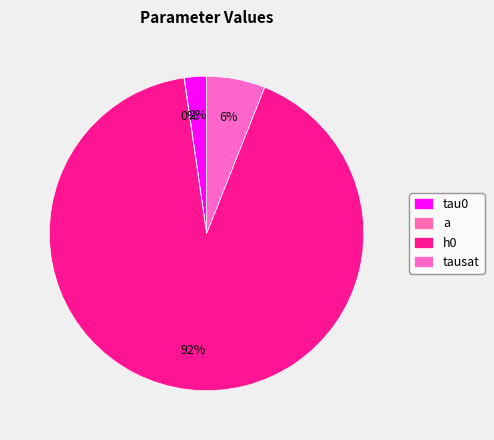

To the nearest percent, what percentage of the pie is tausat?

6%